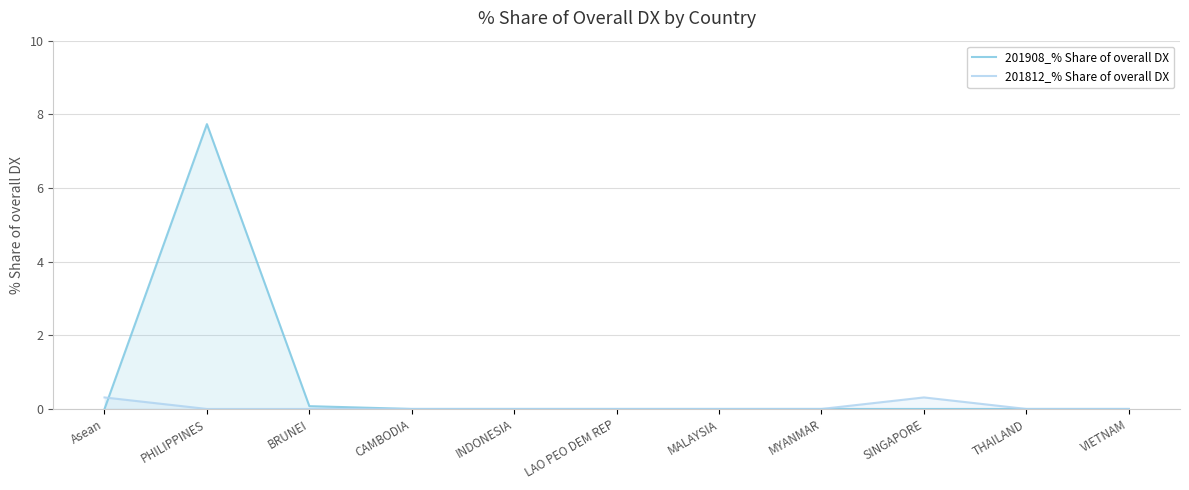

Which series changed the most between CAMBODIA and THAILAND?

201908_% Share of overall DX